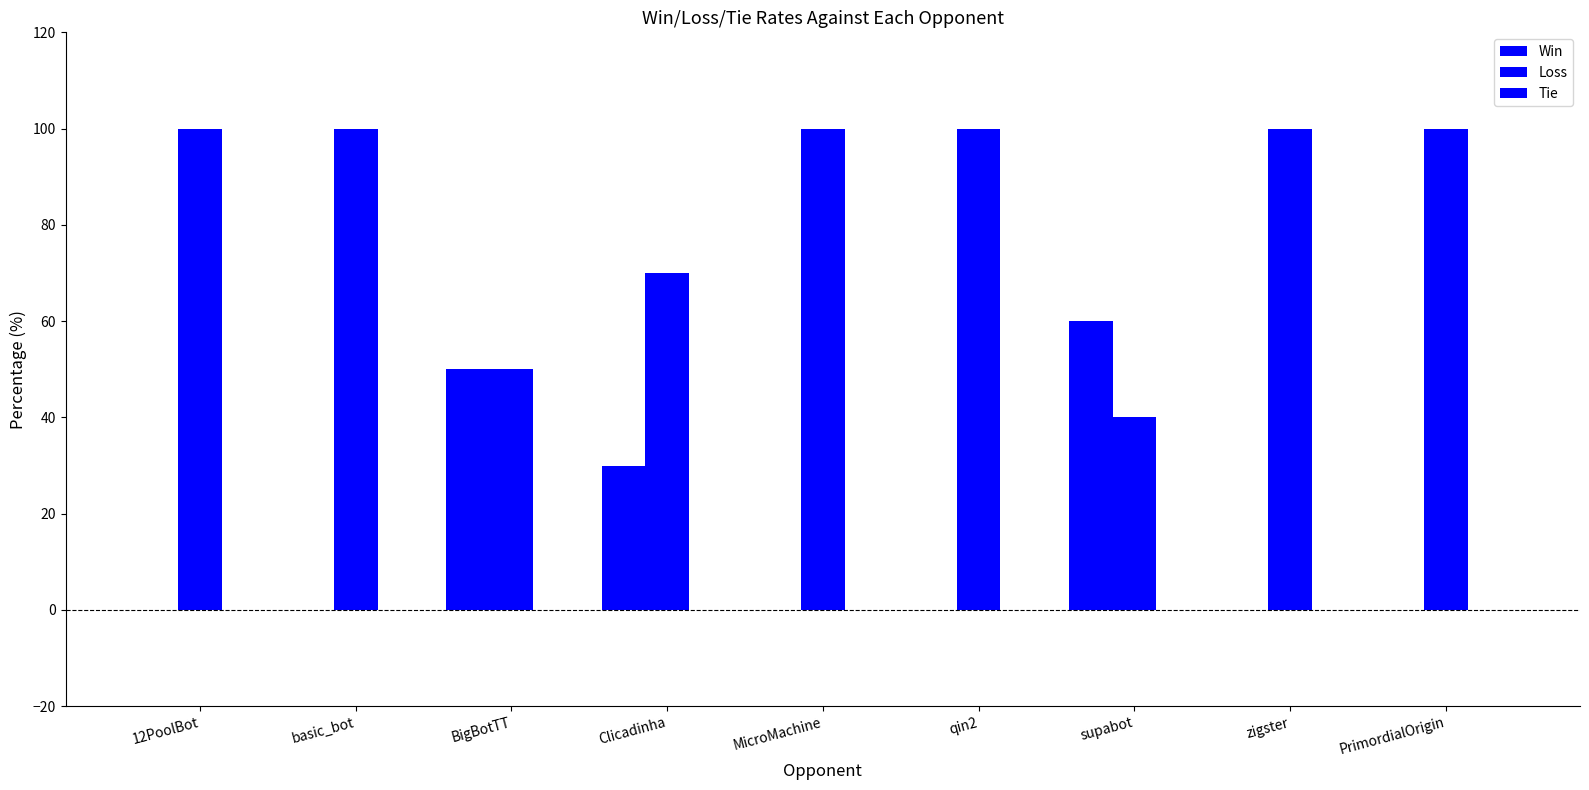

What is the difference between the second highest and minimum values in the Loss series?

60